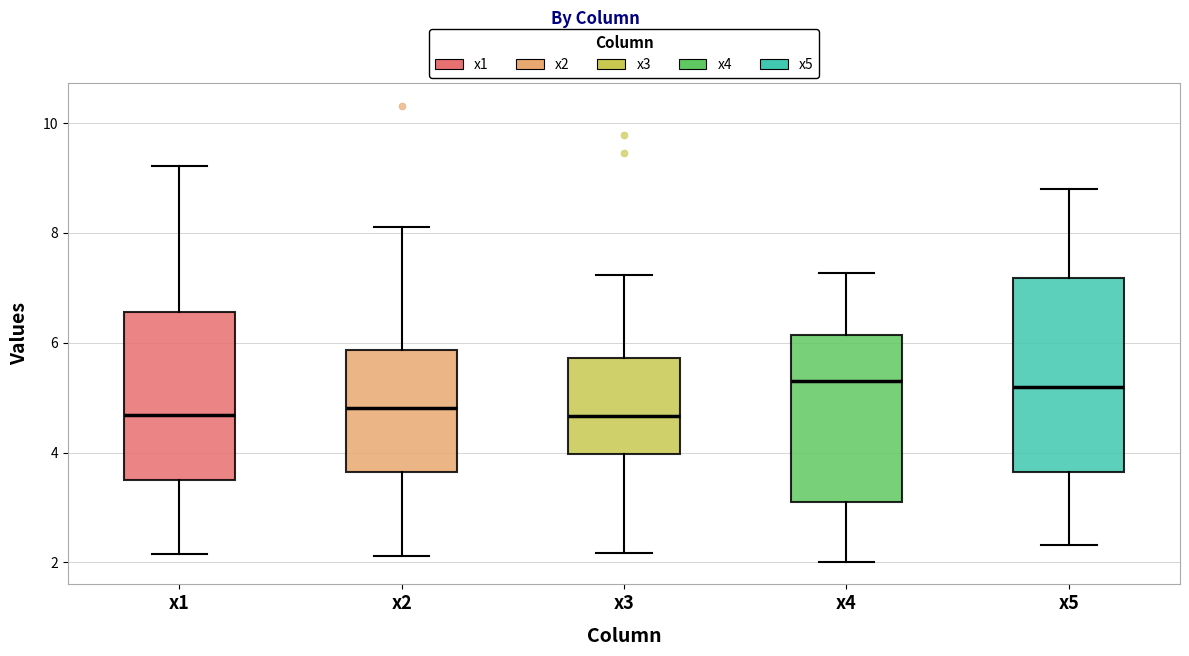

Reading left to right, transcribe this box plot: for each box, give where its median line is, the range the box spans, and where its two whiskers end, as read against the y-axis. The values are not printed on the chart, so give them approximately, as read against the axis.

x1: median 4.6, box 3.6 to 6.6, whiskers 2.2 to 9.2
x2: median 4.8, box 3.6 to 5.8, whiskers 2.2 to 8.2
x3: median 4.6, box 4.0 to 5.8, whiskers 2.2 to 7.2
x4: median 5.2, box 3.0 to 6.2, whiskers 2.0 to 7.2
x5: median 5.2, box 3.6 to 7.2, whiskers 2.4 to 8.8